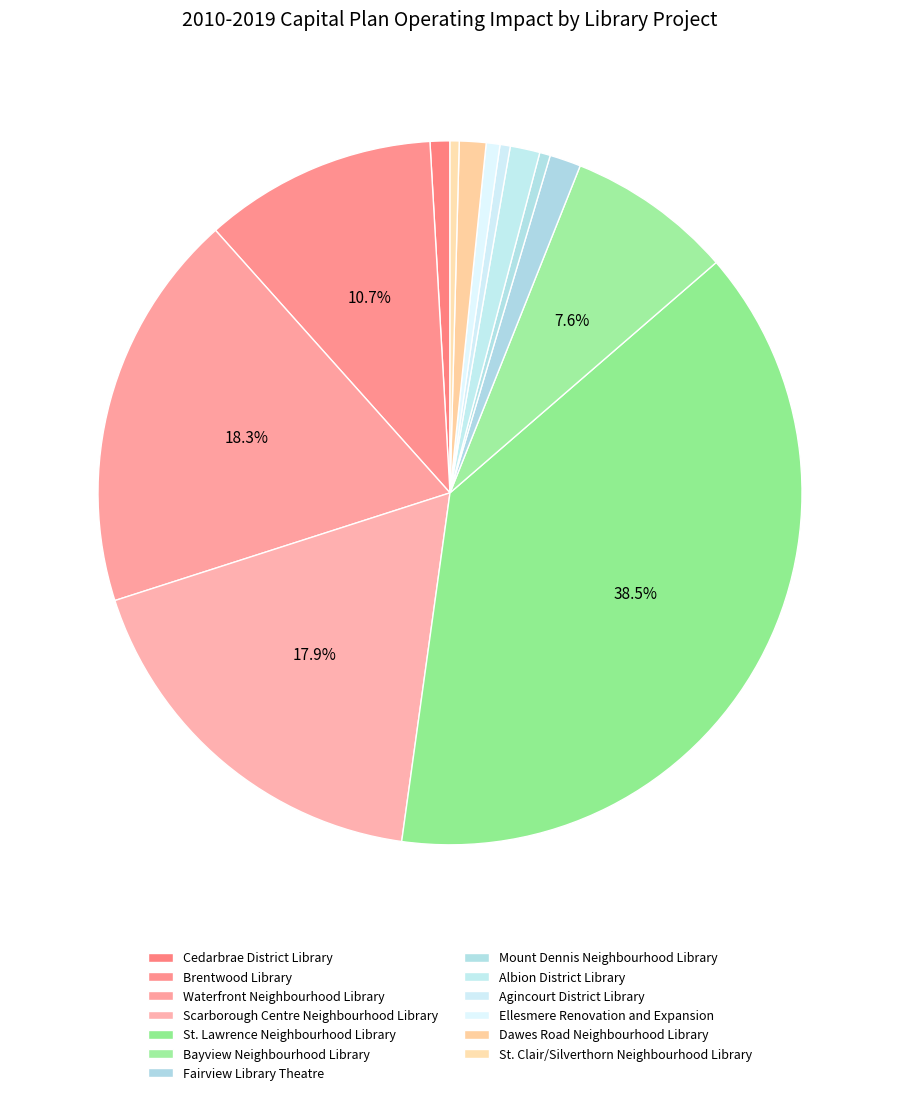

To the nearest percent, what is the difference between the largest and smallest slice percentages?

38%